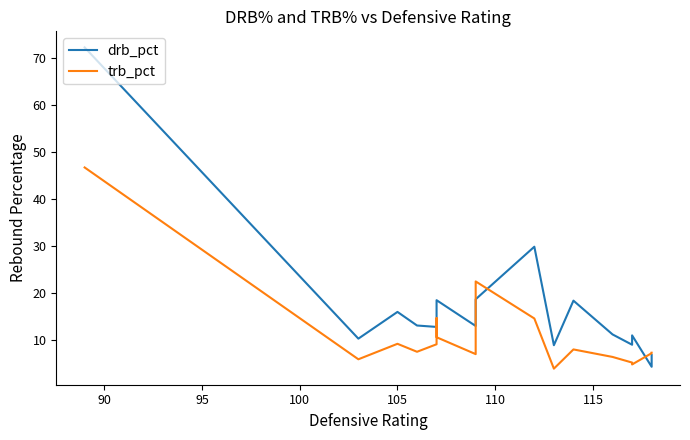

At how many categories does at least one series exceed 56?

1